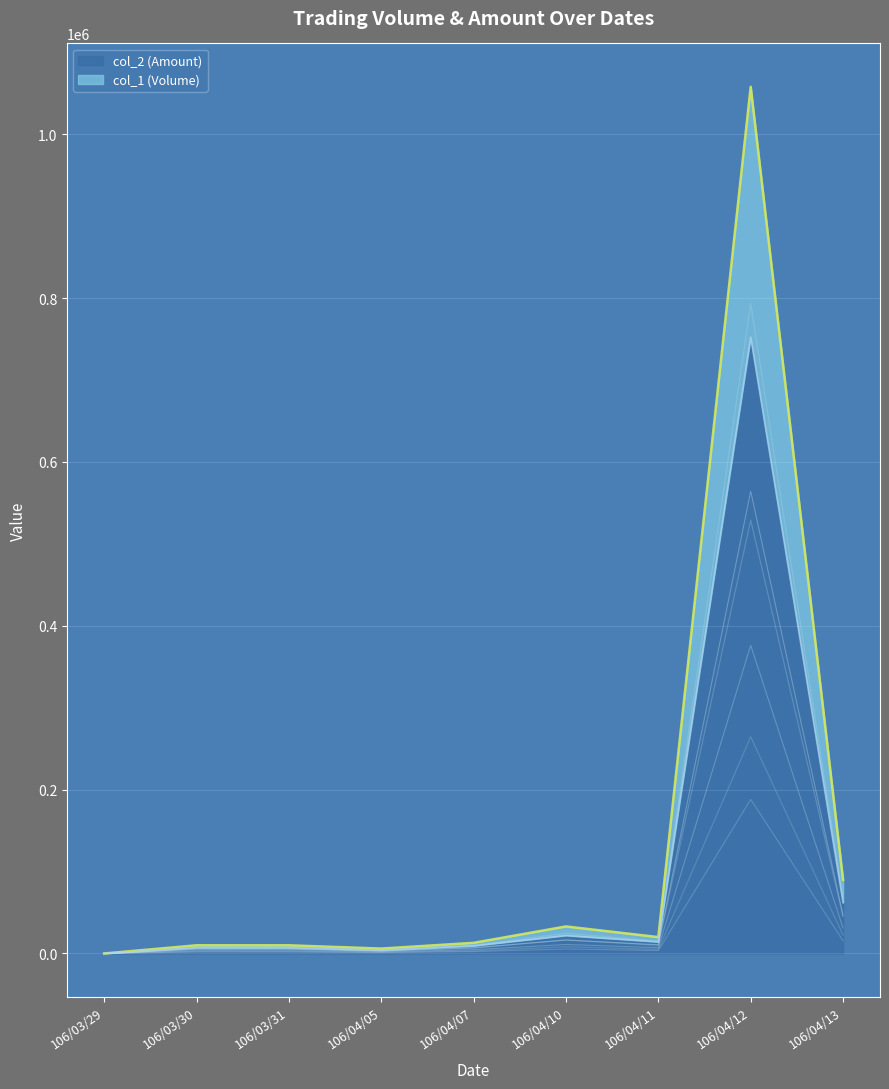

What is the difference between the maximum and second lowest values in the col_2 (Amount) series?

748430